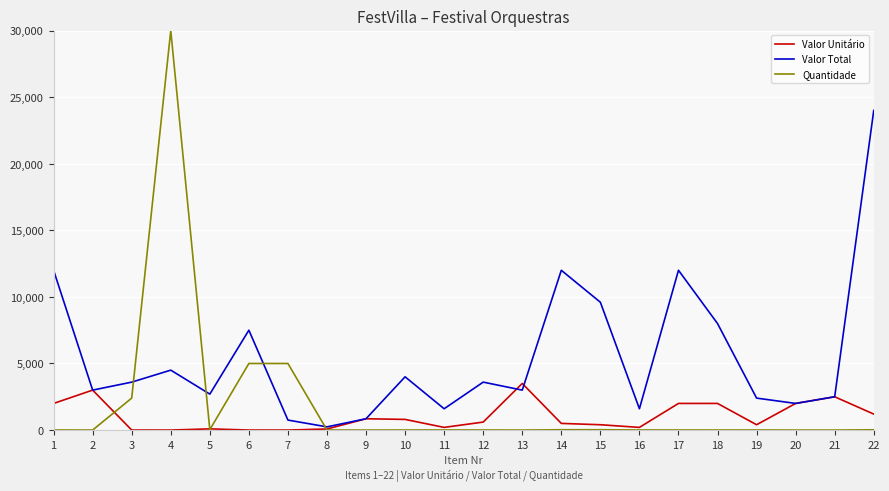

List the series in order of their peak value, lowest first.

Valor Unitário, Valor Total, Quantidade